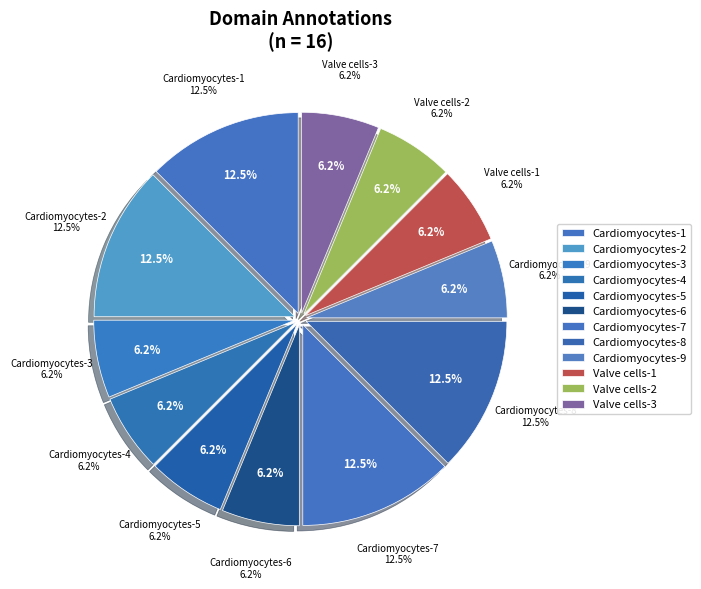

The Cardiomyocytes-9 slice represents 17% of the pie. True or false?

False